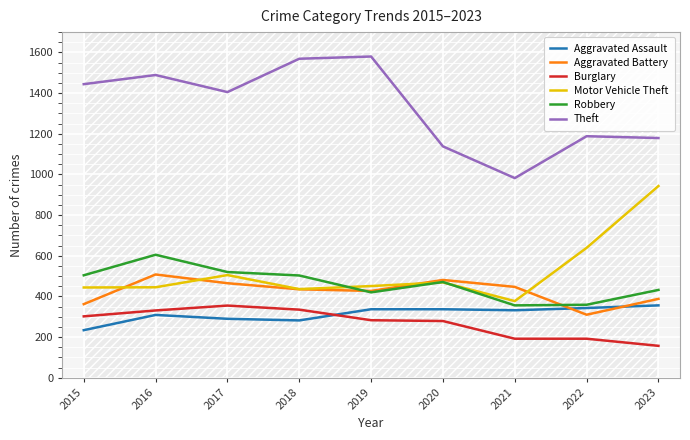

How many interior local peaks does the Robbery series have?

2